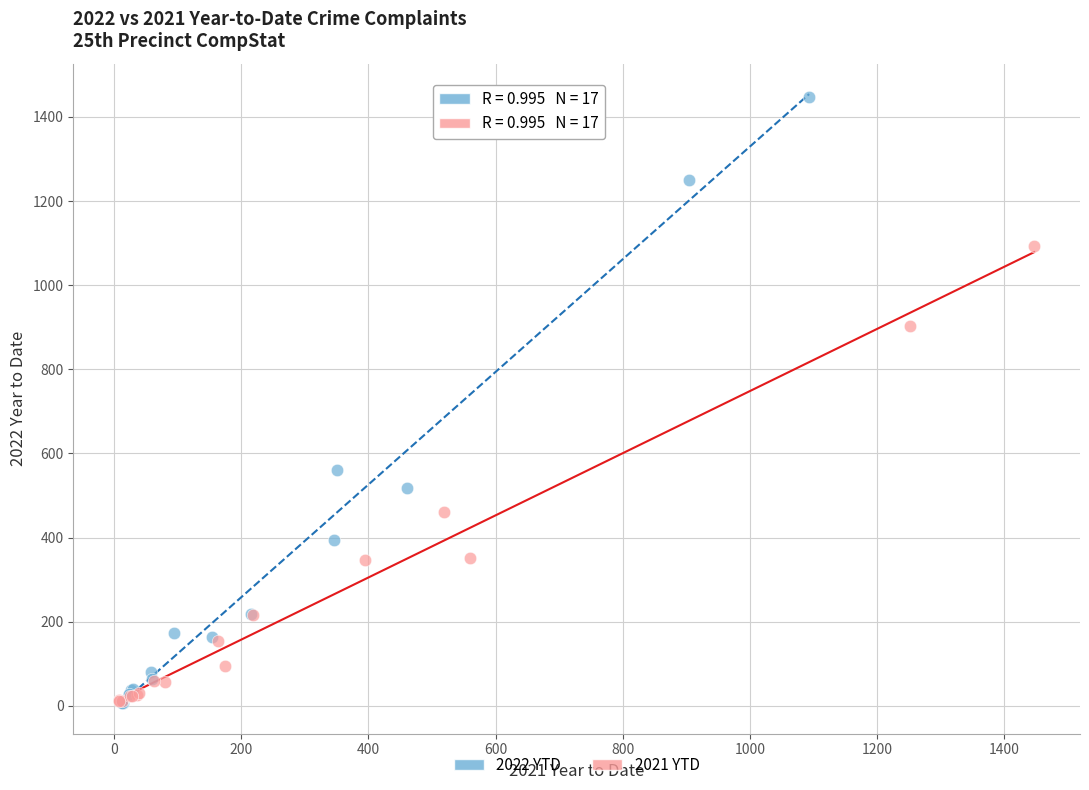

Which series contains the highest Y value?

2022 YTD